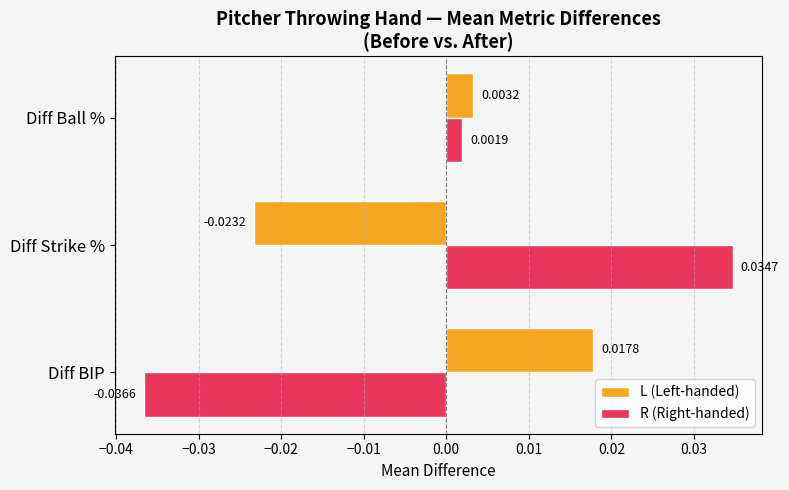

Which series has the widest spread of values?

R (Right-handed)